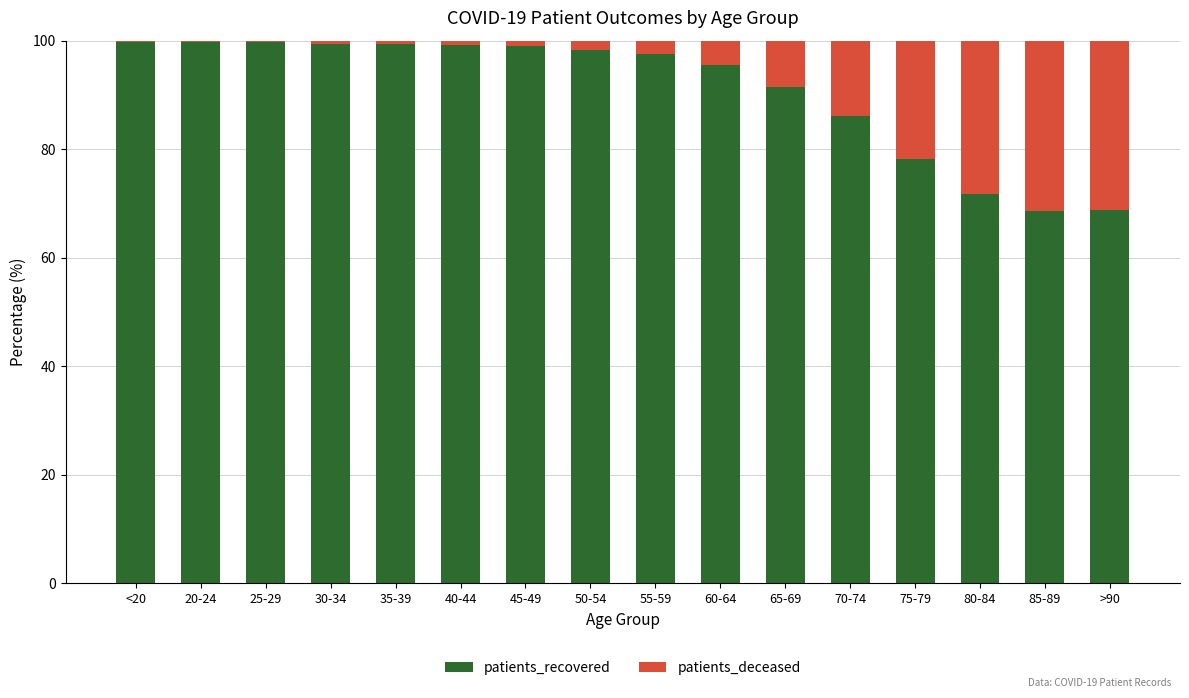

What is the total value across all series at >90?

100.0